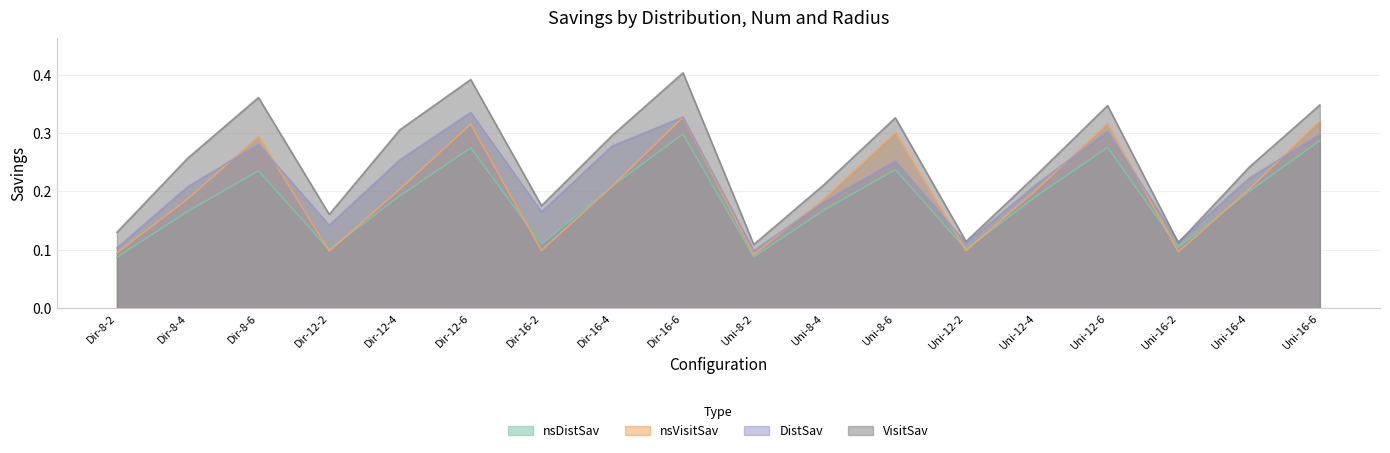

The value of DistSav at Dir-8-2 is 0.0. True or false?

False